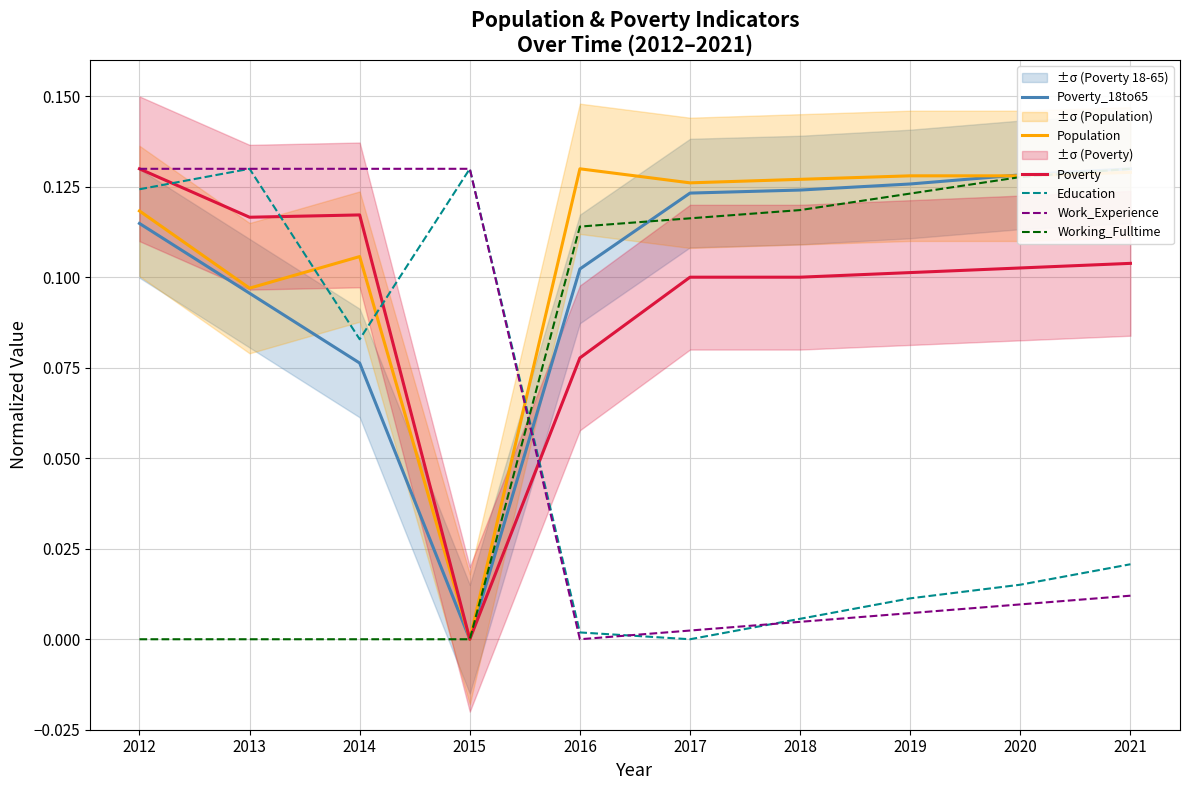

How many positive values does the Population series have?

9